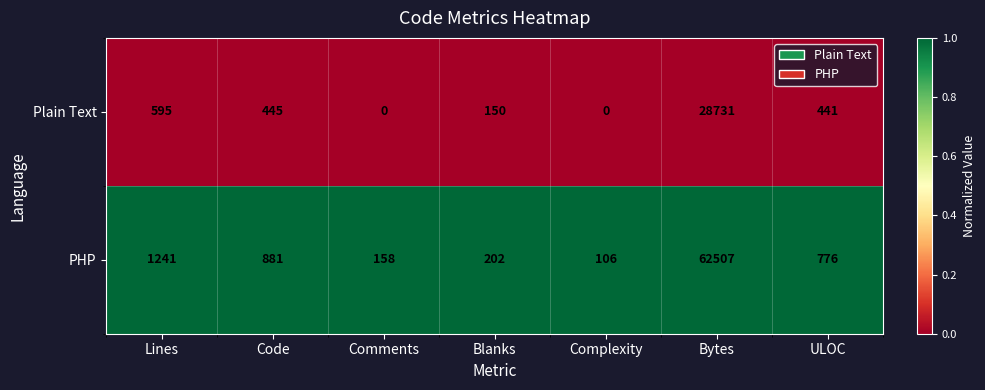

Reading left to right, transcribe all the data shown in this chart.

Plain Text: 595	445	0	150	0	28731	441
PHP: 1241	881	158	202	106	62507	776